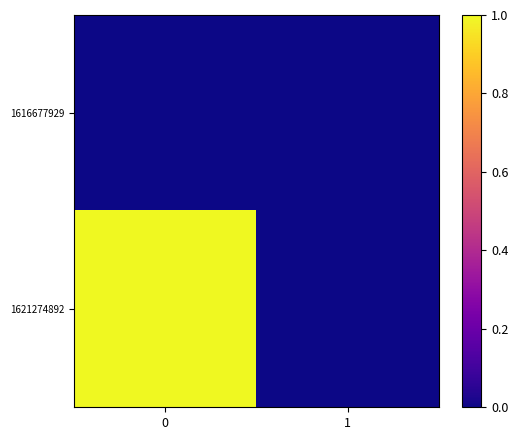

How many distinct data groups are displayed?

2